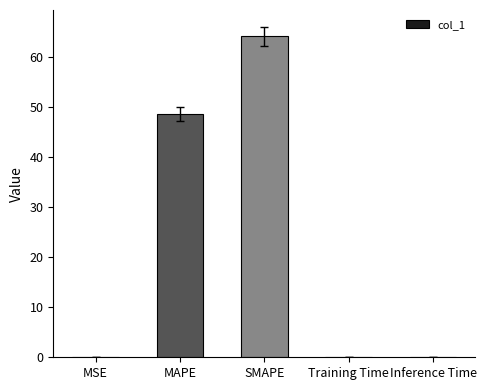

Which has a higher value, SMAPE or MAPE?

SMAPE